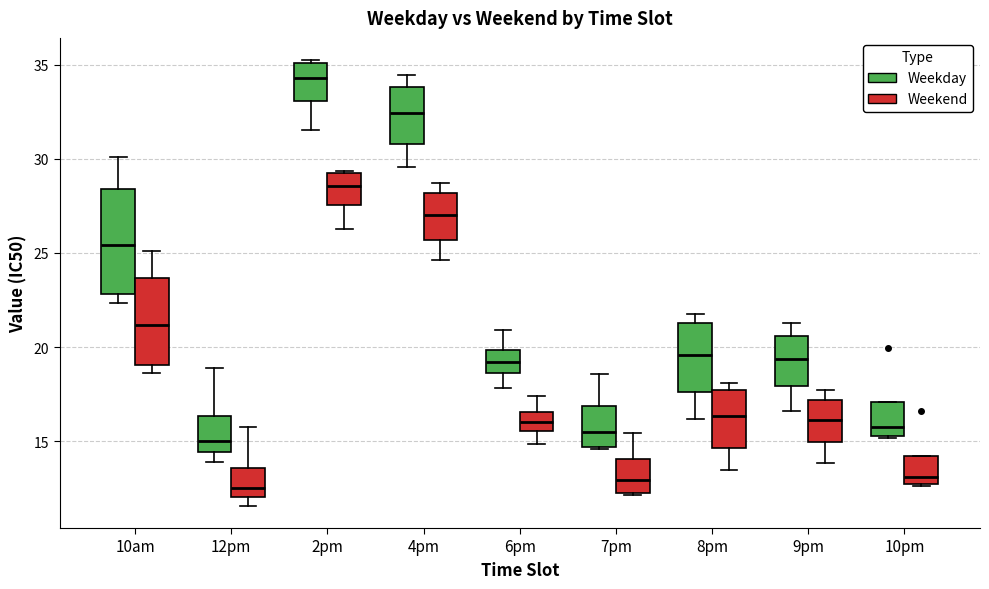

Where is the upper edge of the box for 10pm (Weekday) on the y-axis? The values are not printed on the chart, so give them approximately, as read against the axis.

17.0